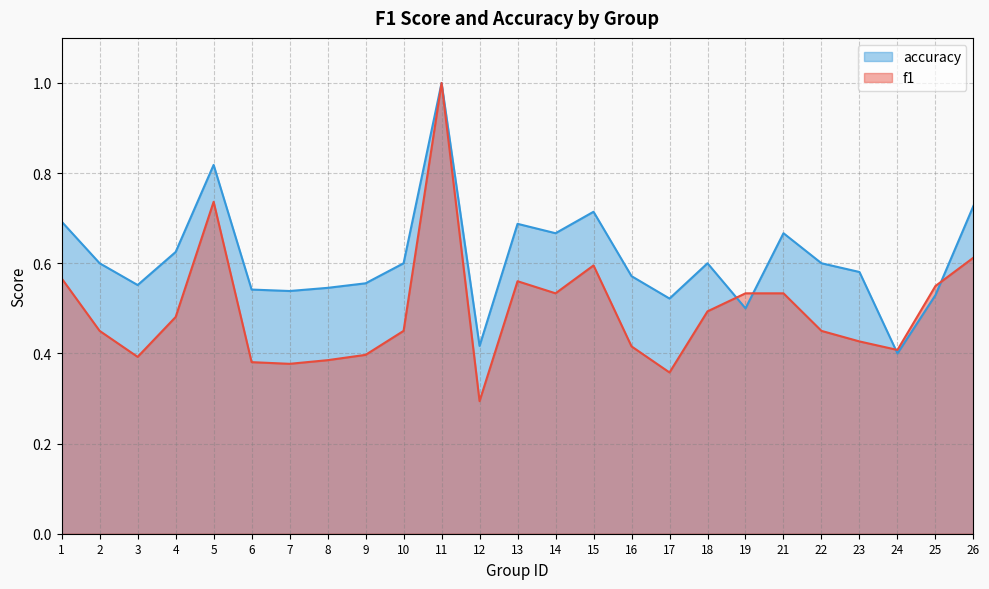

How many lines are shown in the chart?

2